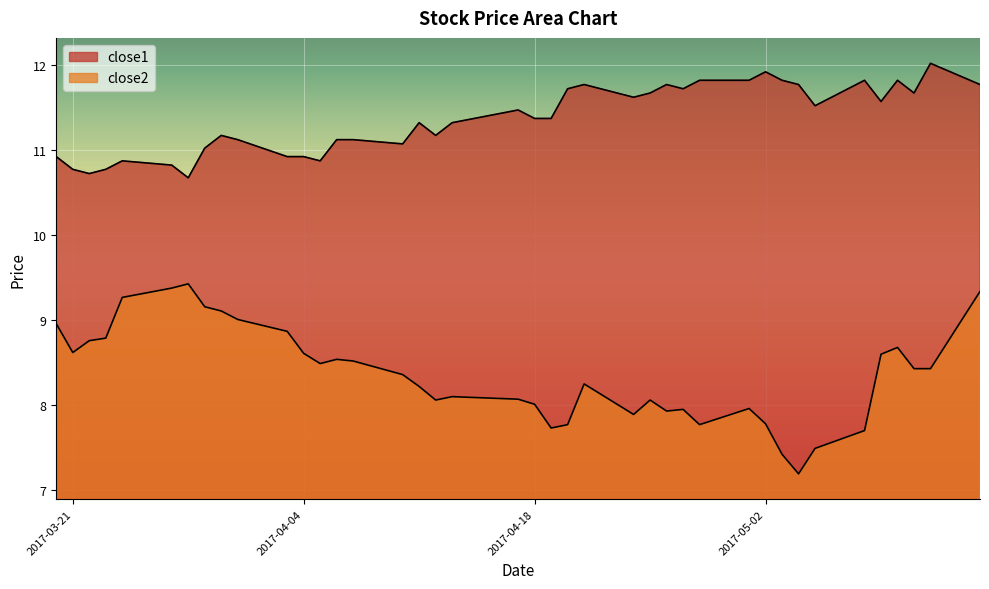

At 2017-04-03, list the series in order from largest to smallest.

close1, close2